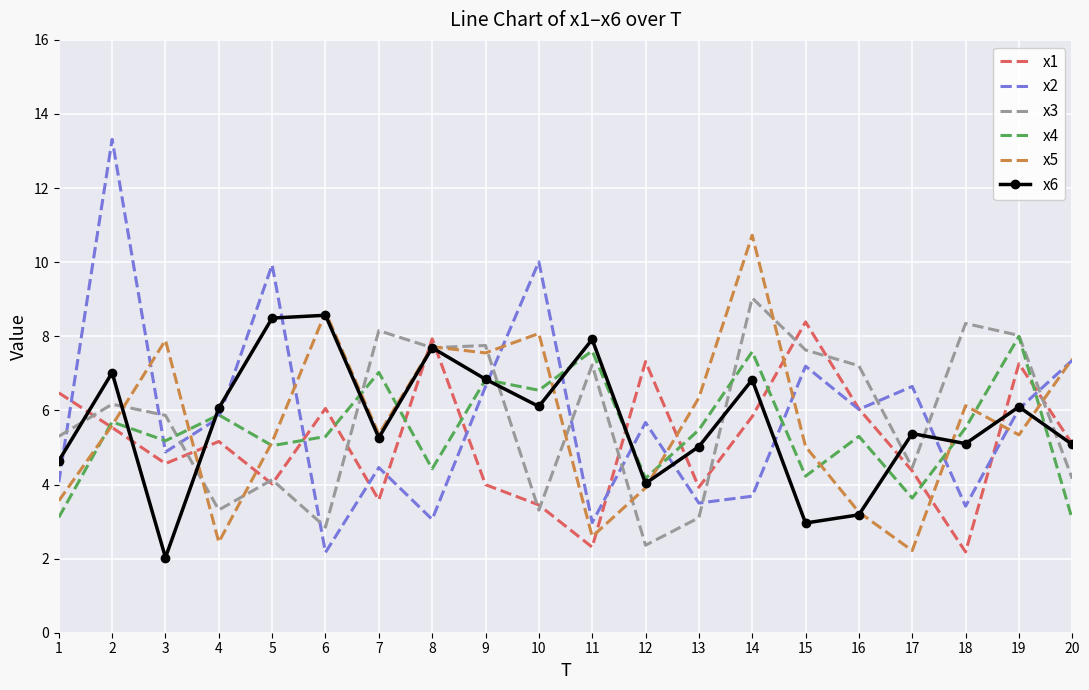

At which label is x3 closest to 5?

1